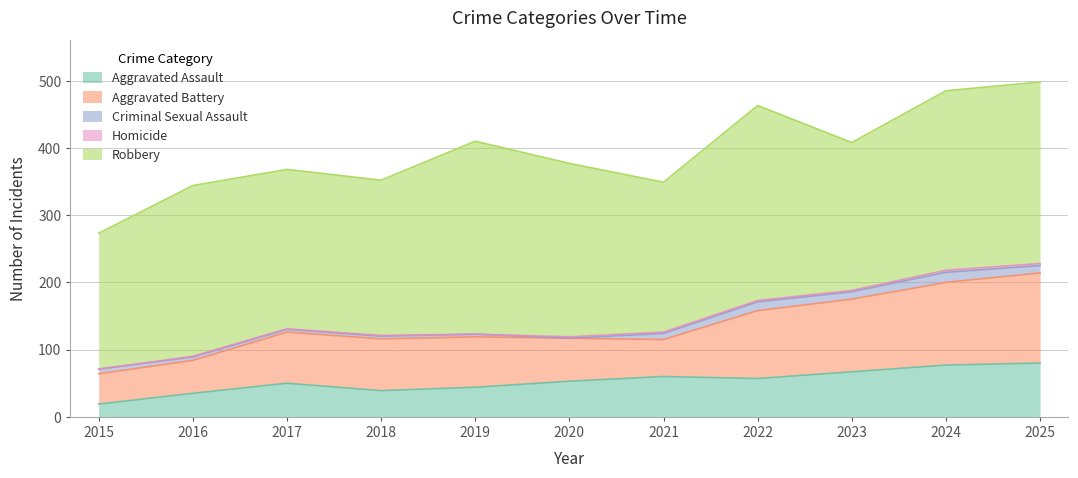

What value does the Homicide series have at 2018?

1